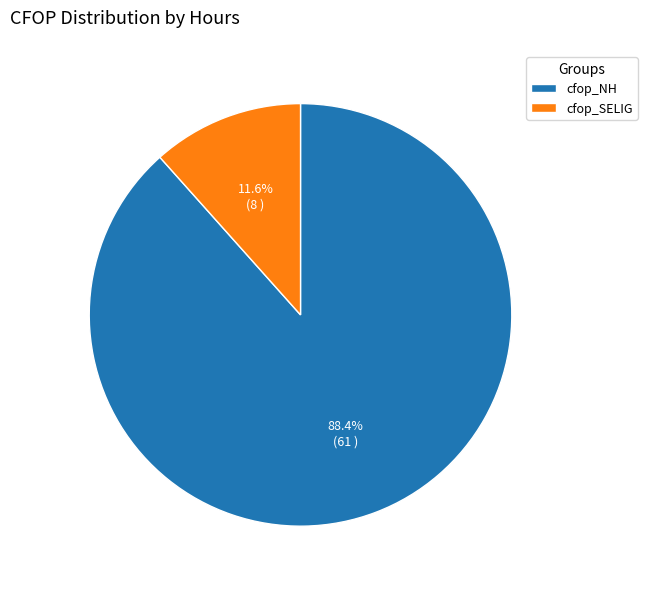

What is the ratio of the value at cfop_SELIG to the value at cfop_NH?

0.1